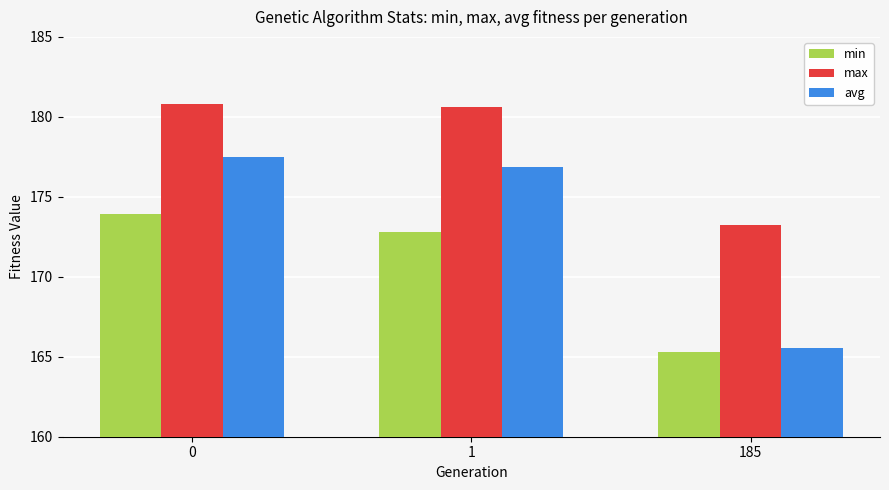

Which series changed the most between 1 and 185?

avg